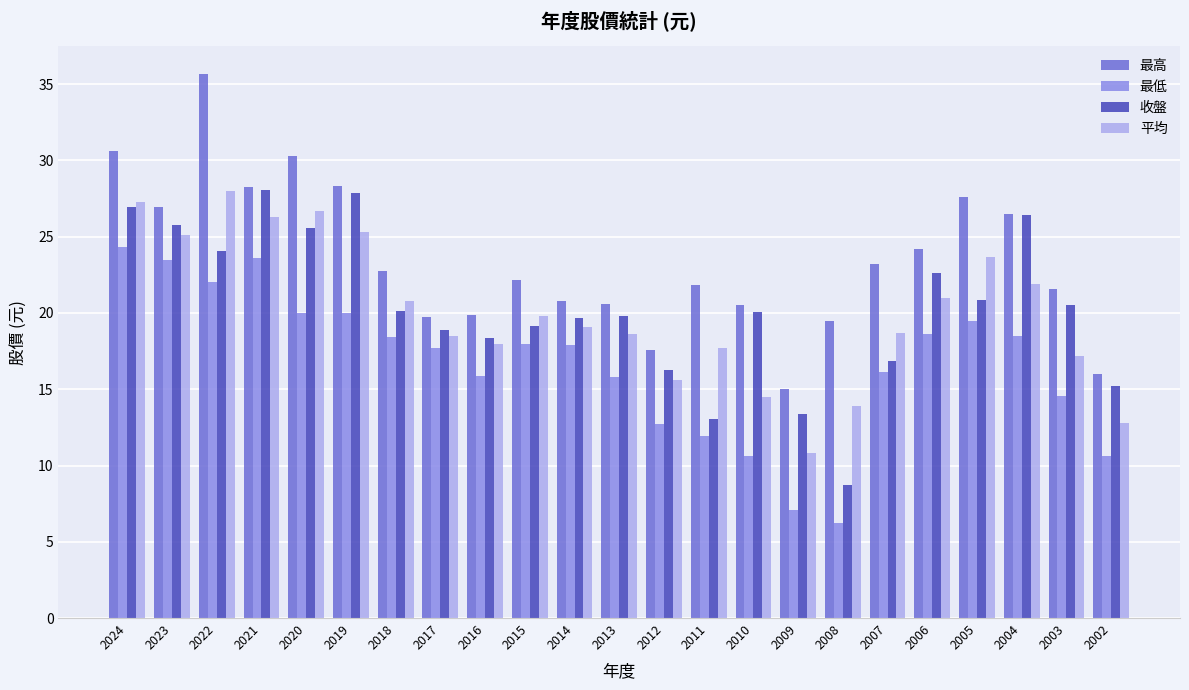

The value of 最低 at 2007 is 5.2. True or false?

False